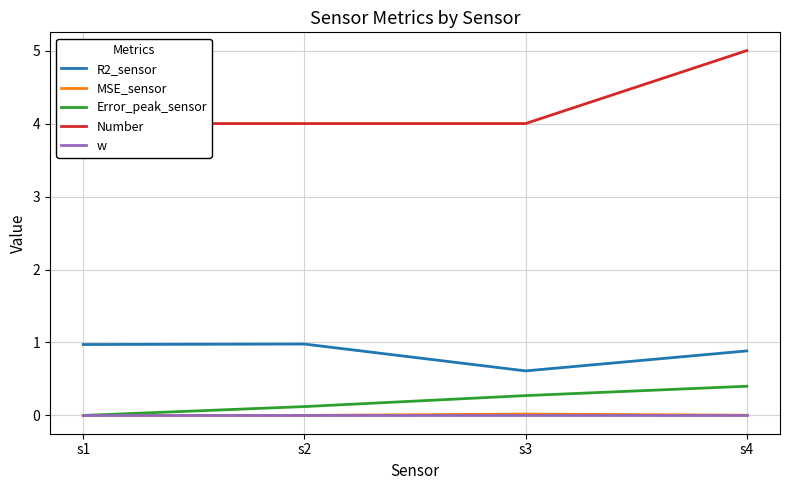

How many Number values are between 4 and 5?

4